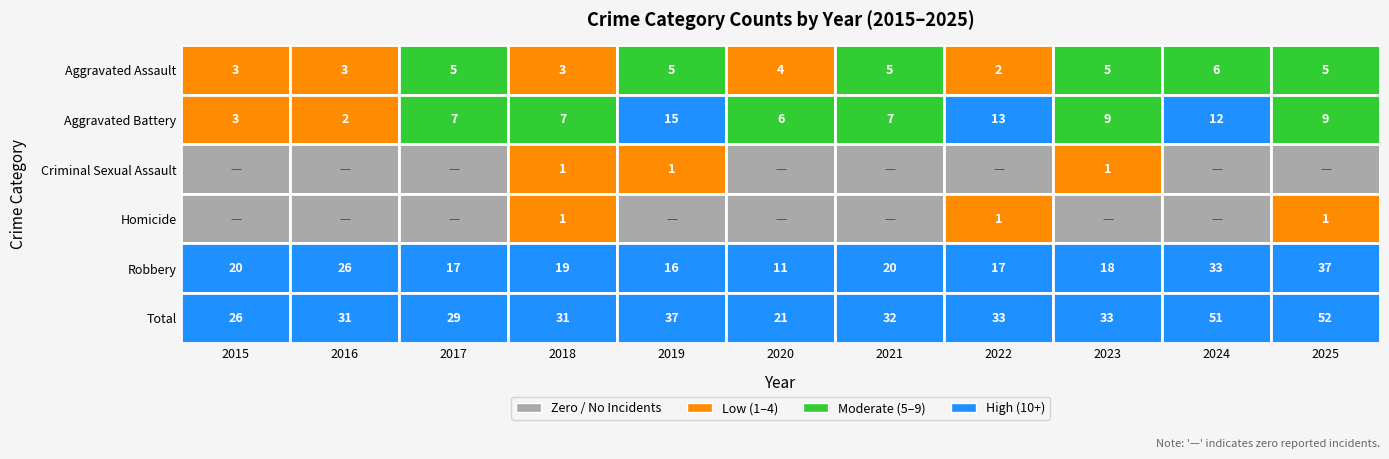

What is the difference between the highest and lowest values at 2019?

37